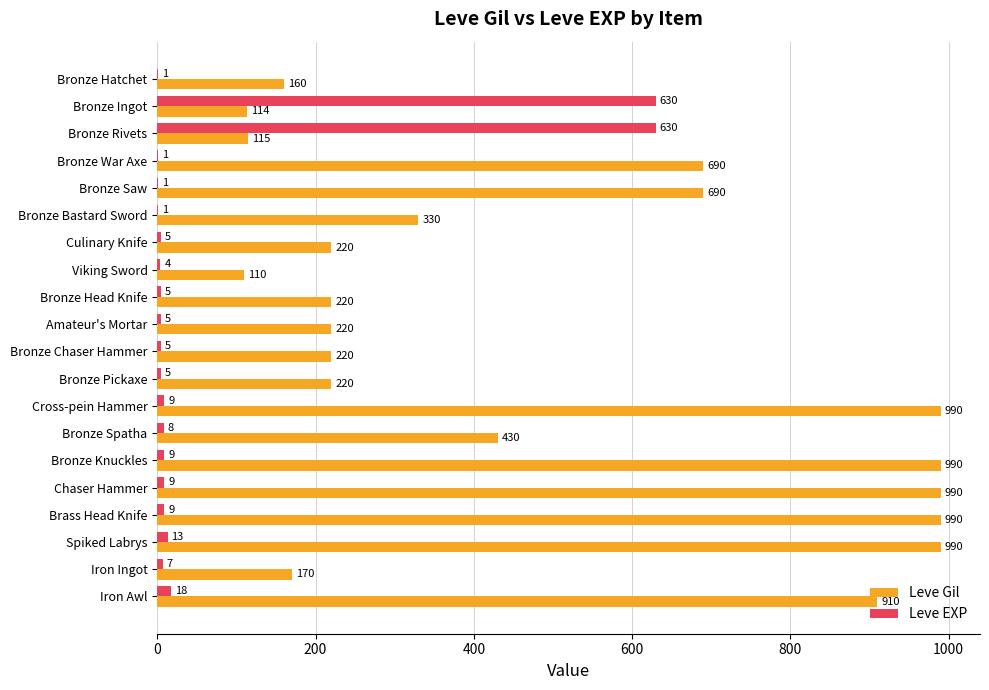

The Leve Gil series shows 990 at Cross-pein Hammer. True or false?

True